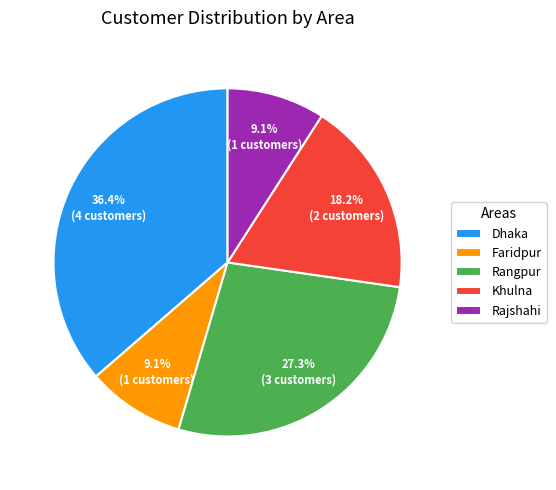

Which category has the biggest portion of the pie?

Dhaka